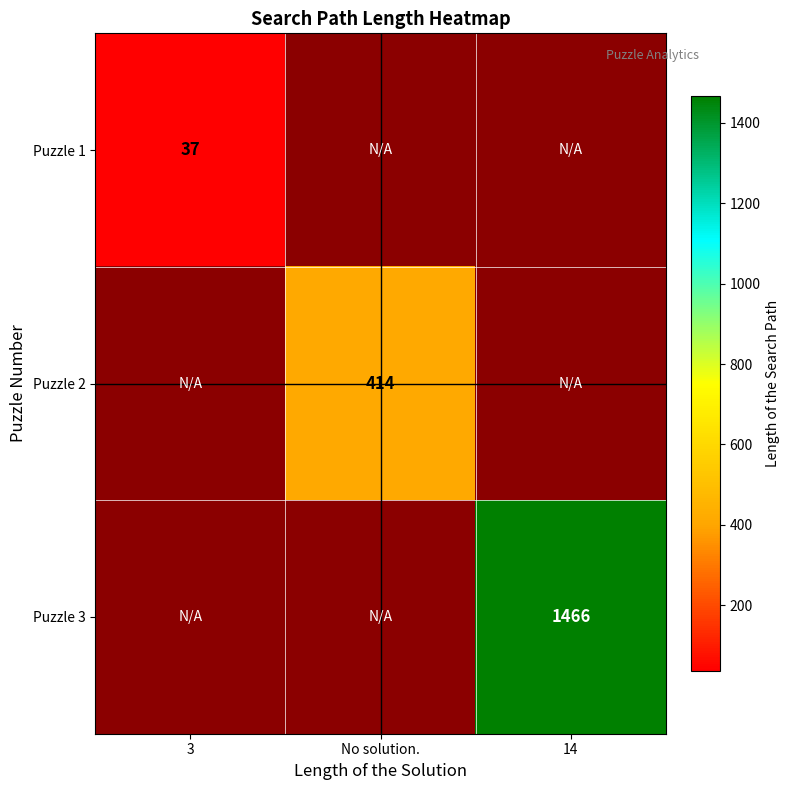

Is the value of Puzzle 1 at 3 greater than the value of Puzzle 2 at No solution.?

No